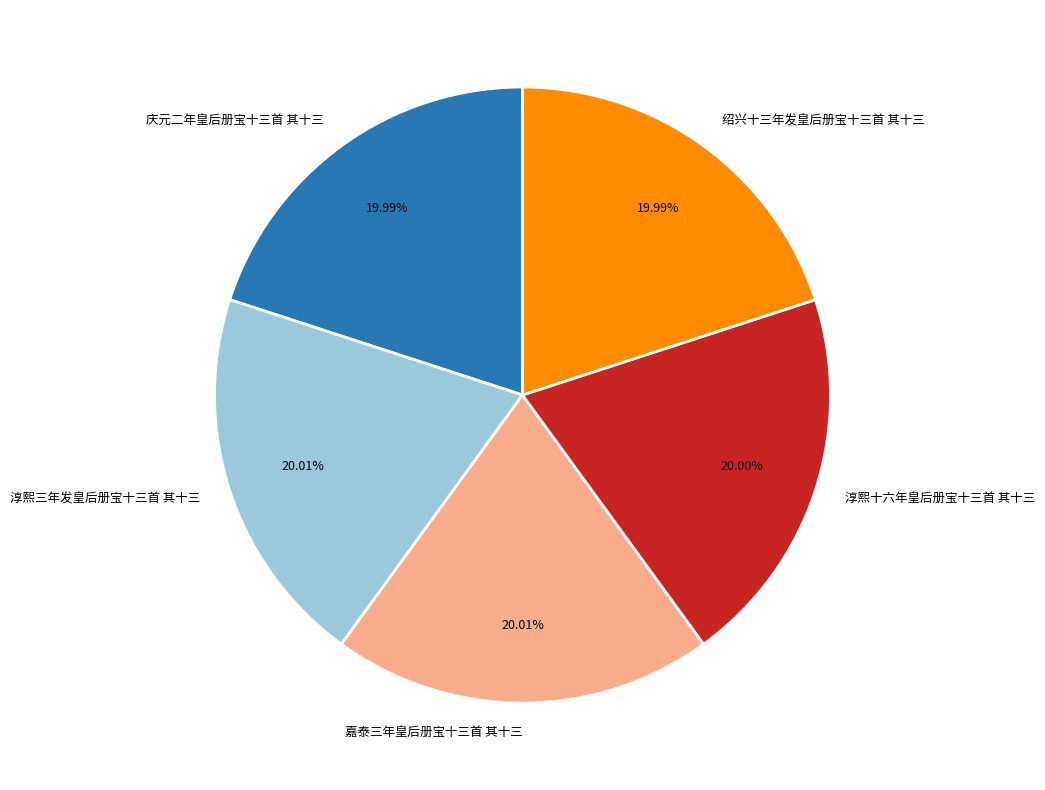

Does any single category account for the majority?

No